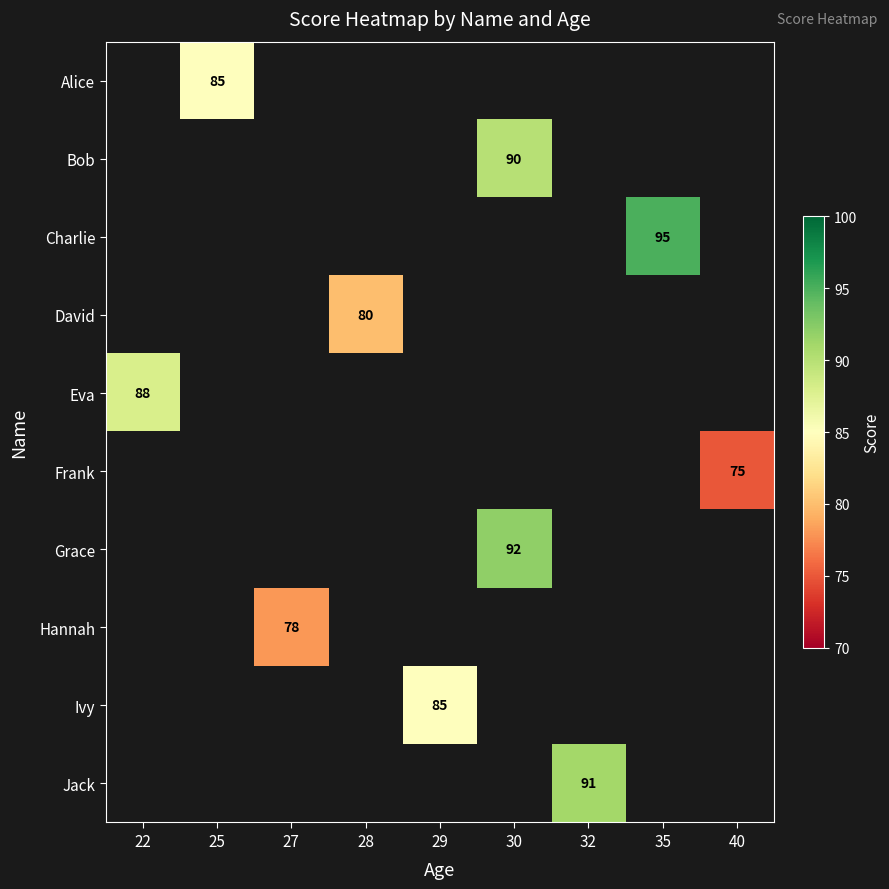

Is it true that Grace equals 158 at 30?

False